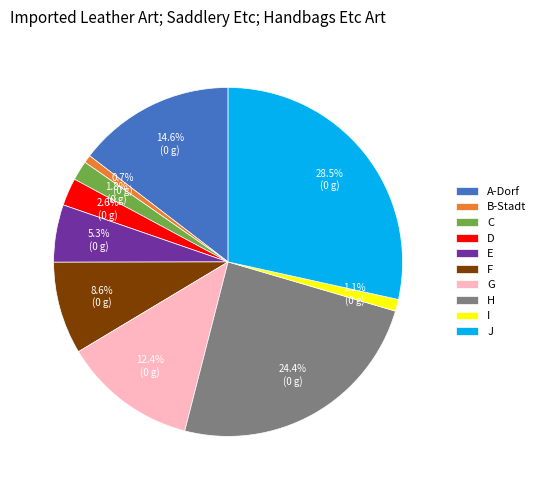

To the nearest percent, what portion does H represent?

24%